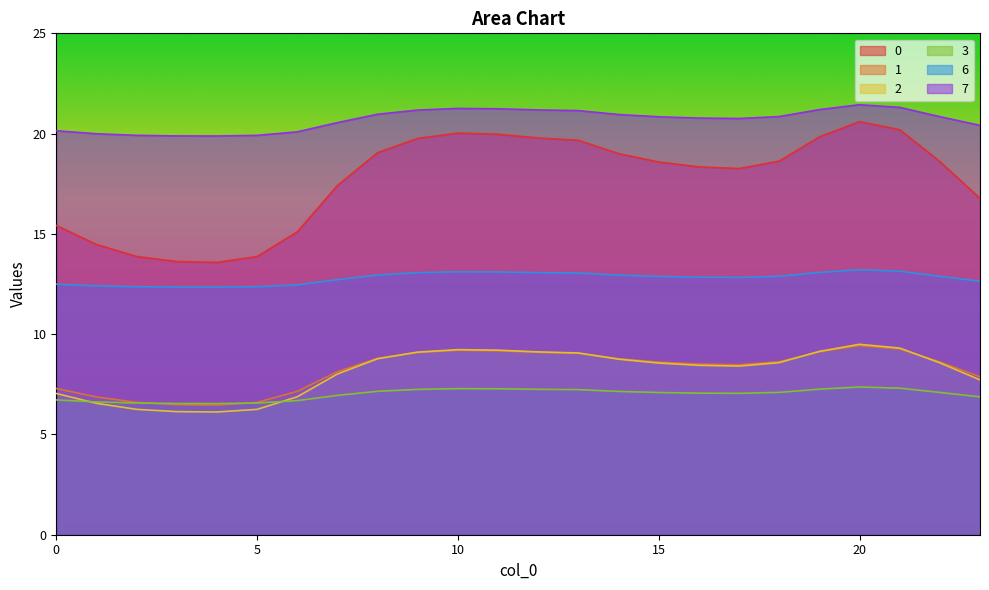

How many lines are shown in the chart?

6